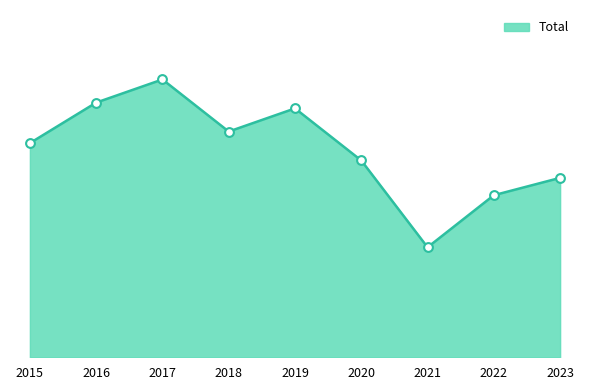

What is the change in value from 2017 to 2018?

-9